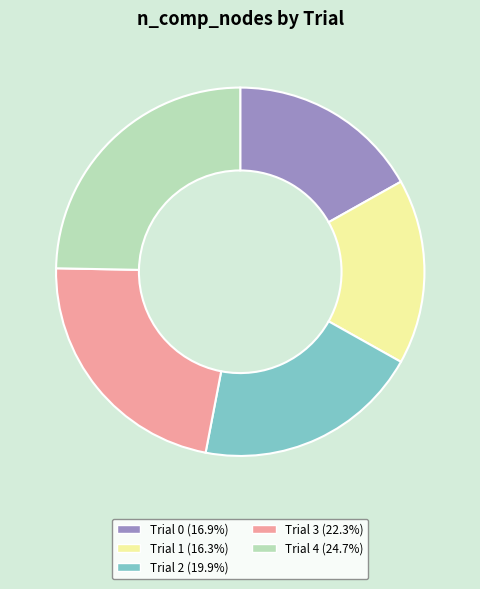

Count the number of slices in the pie.

5